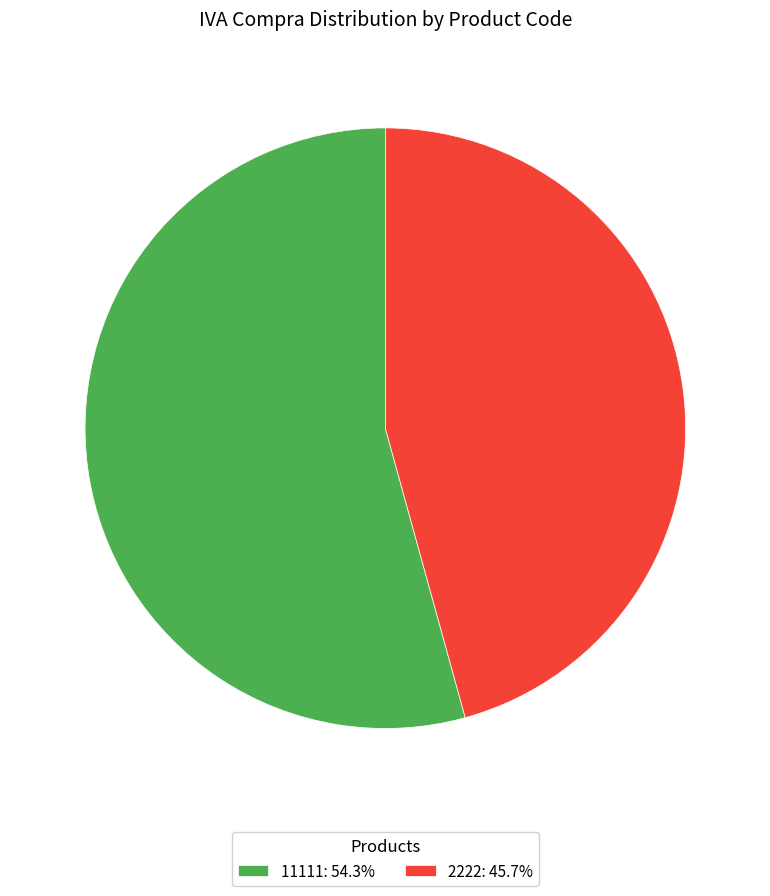

What is the smallest slice in the pie chart?

2222